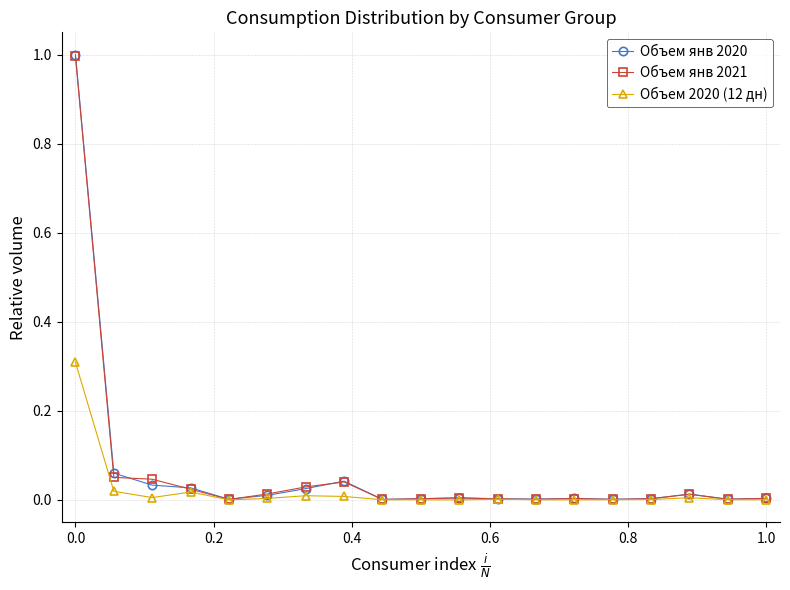

Which series has the largest range (max minus min)?

Объем янв 2020